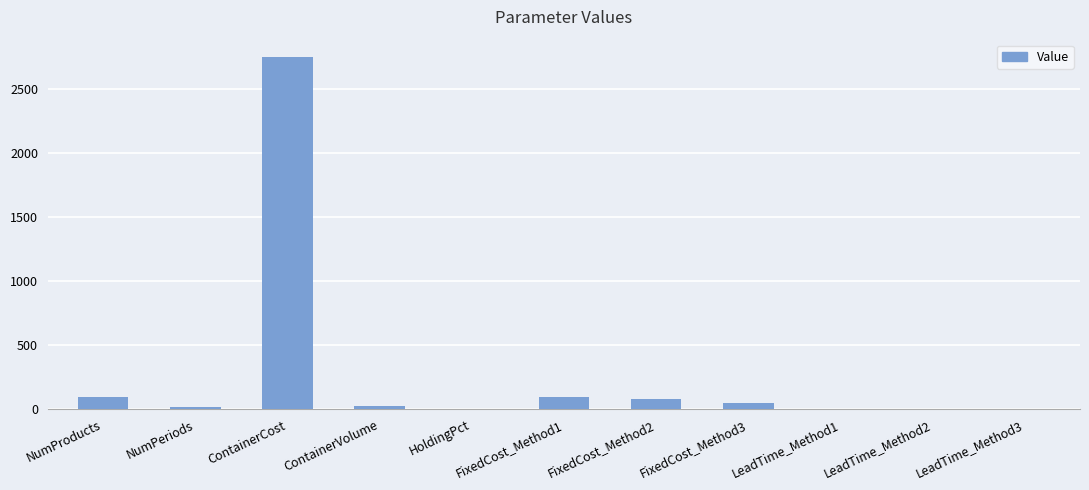

Between ContainerVolume and ContainerCost, which is larger?

ContainerCost